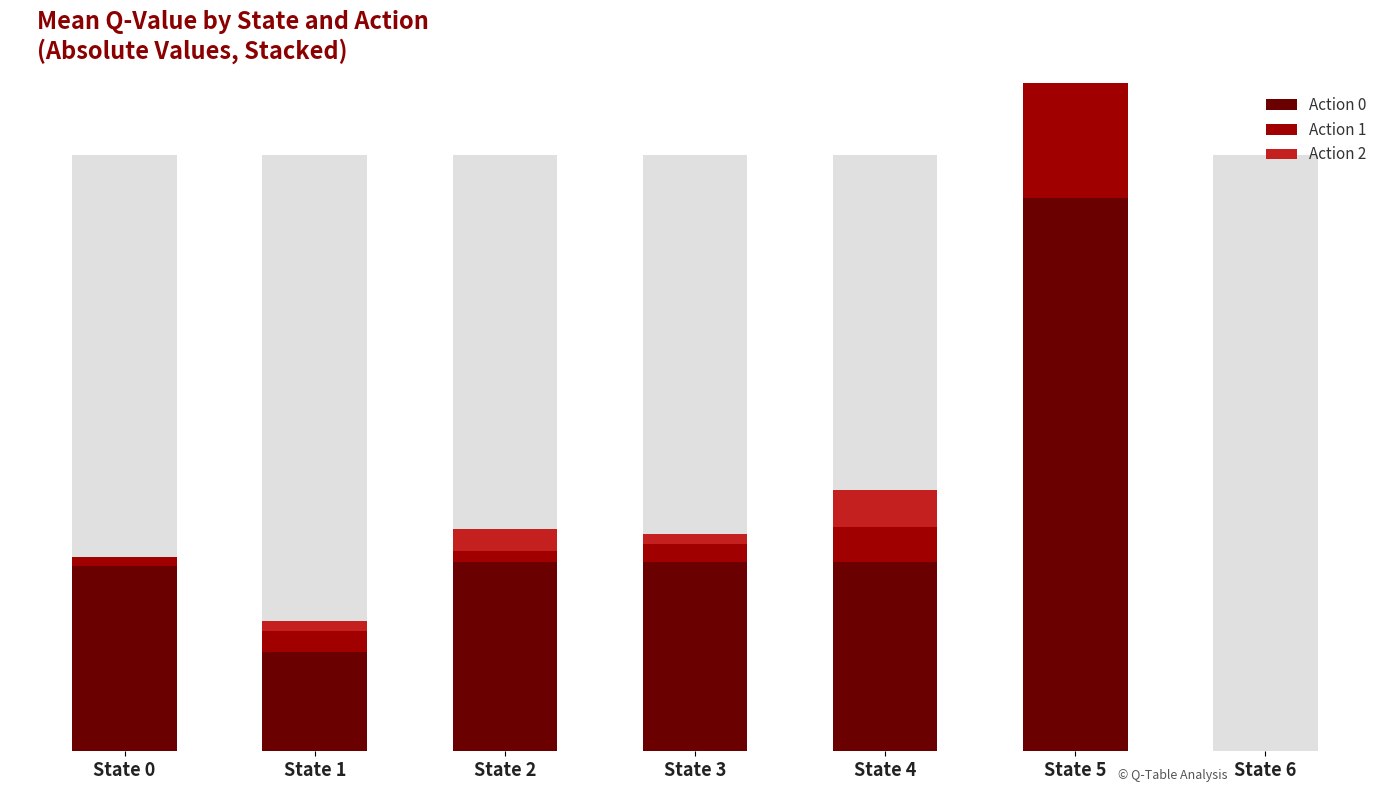

How many data points in Action 0 are above 190?

2